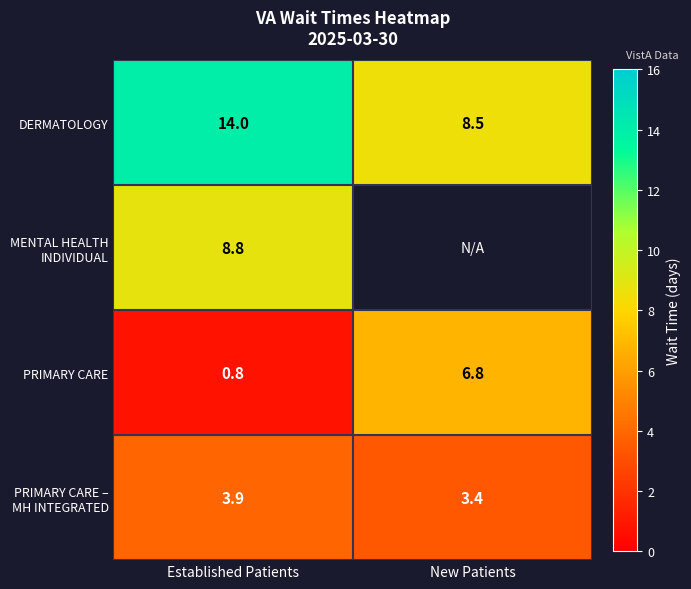

What is the sum of the PRIMARY CARE values at Established Patients and New Patients?

7.6